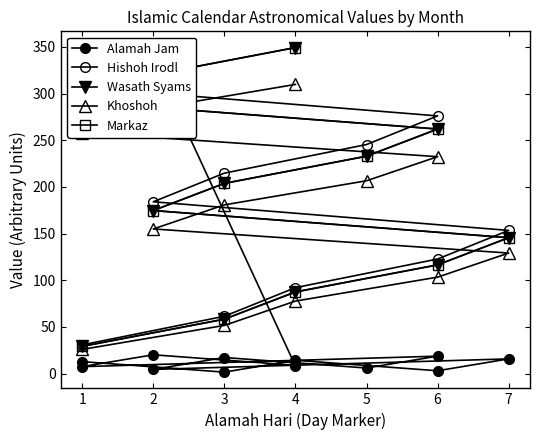

What is the greatest value displayed?

349.3